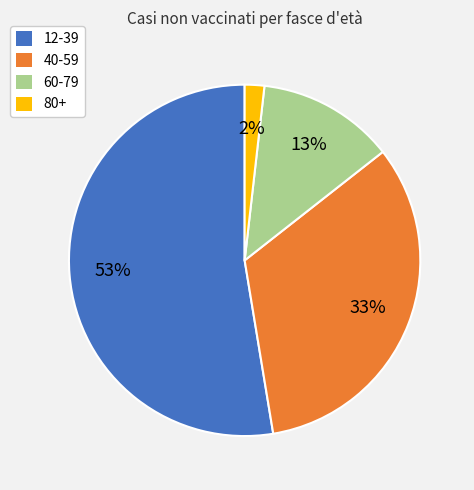

To the nearest percent, what is the difference between the 80+ and 60-79 slice percentages?

11%